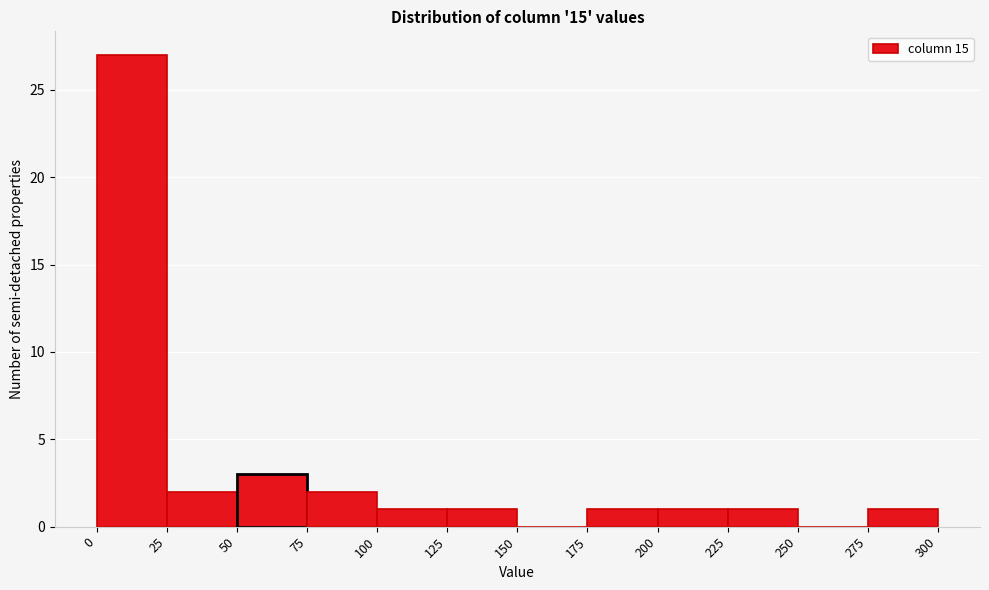

Which range on the x-axis has the tallest bar?

0 to 25